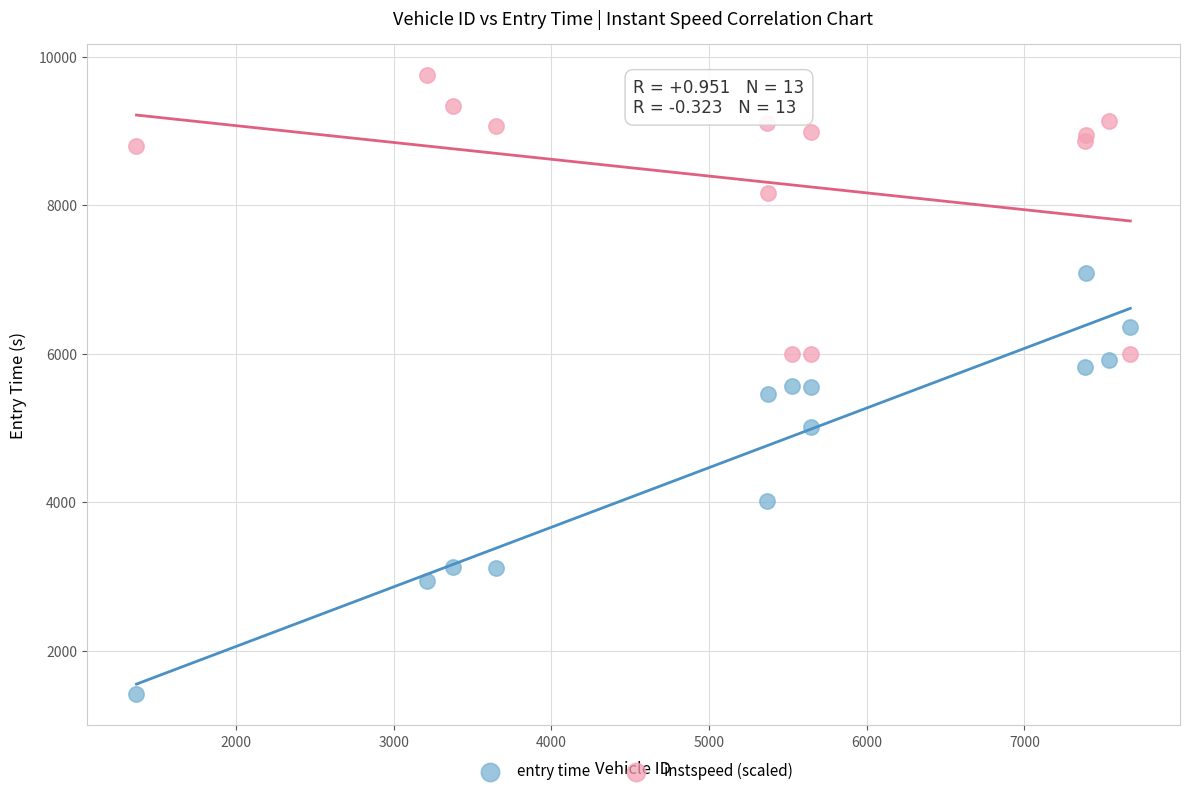

In the entry time series, what Y value is closest to 4247?

4020.6